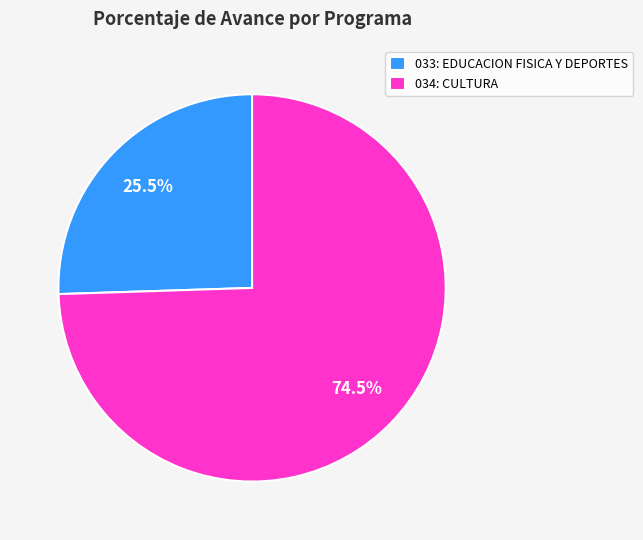

To the nearest percent, what is the difference between the largest and smallest slice percentages?

49%